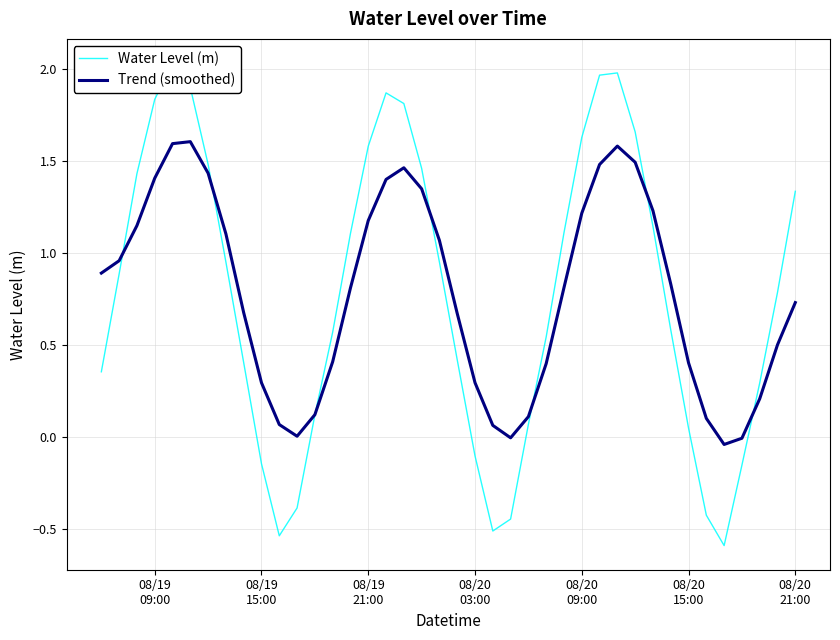

What is the value of the Water Level (m) point at the 29th from the left?

2.0